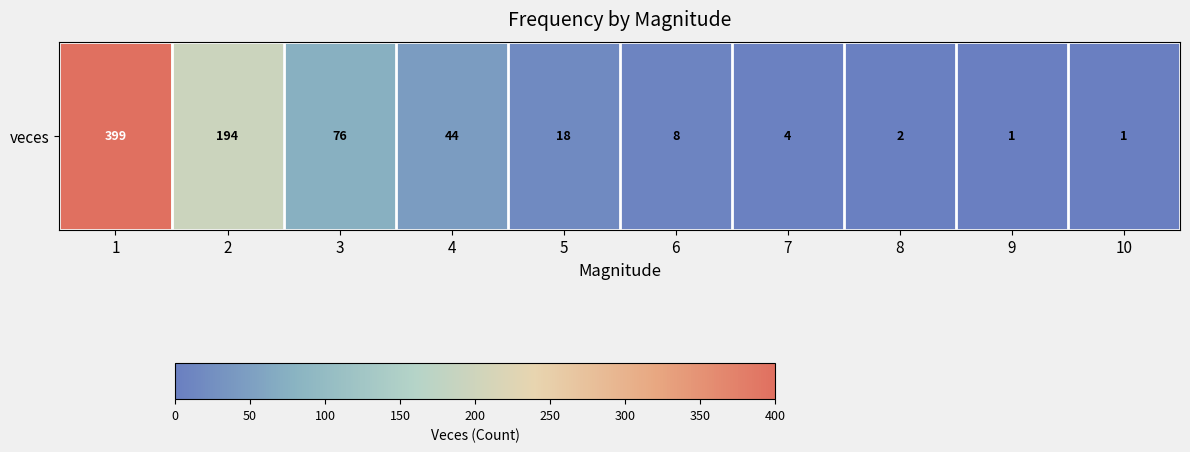

True or false: the data shows 194 at 2.

True